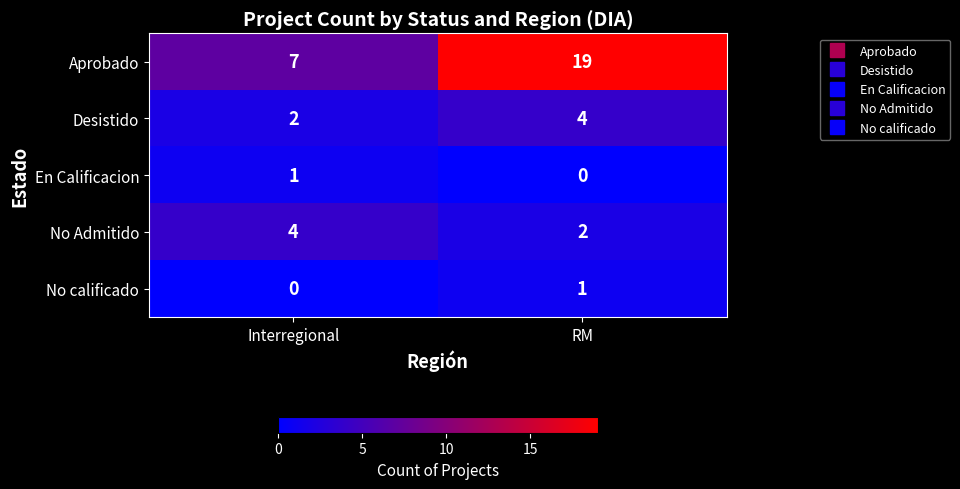

At which category does the chart reach its peak across all series?

RM